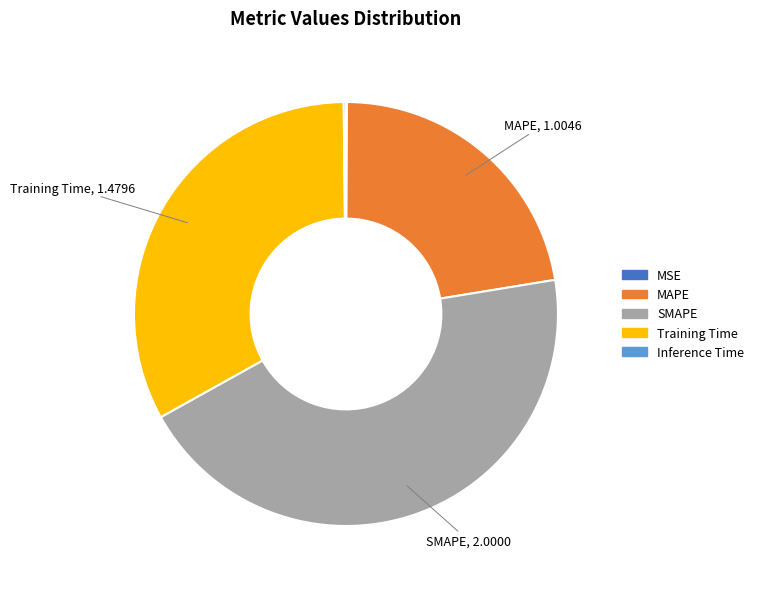

The Training Time slice represents 33% of the pie. True or false?

True